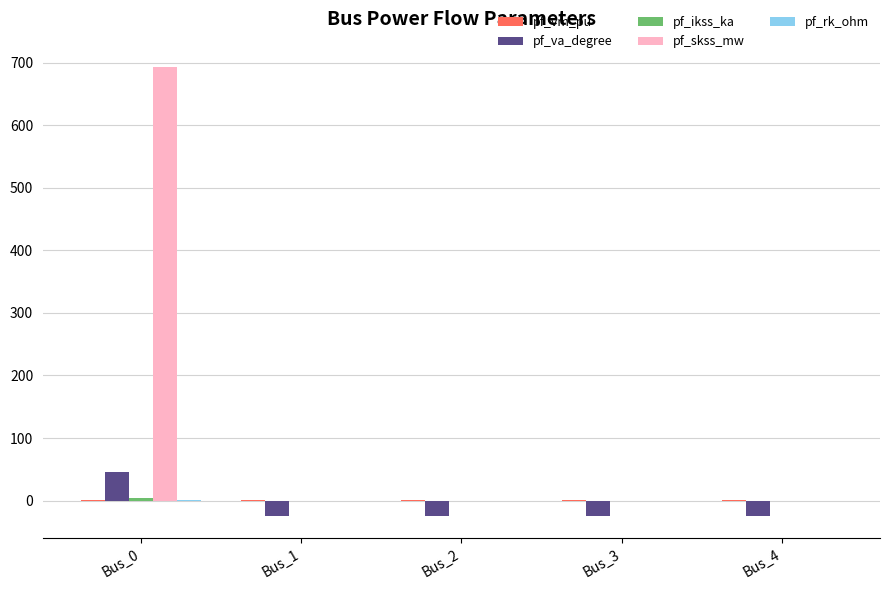

Which series has the largest total across all categories?

pf_skss_mw